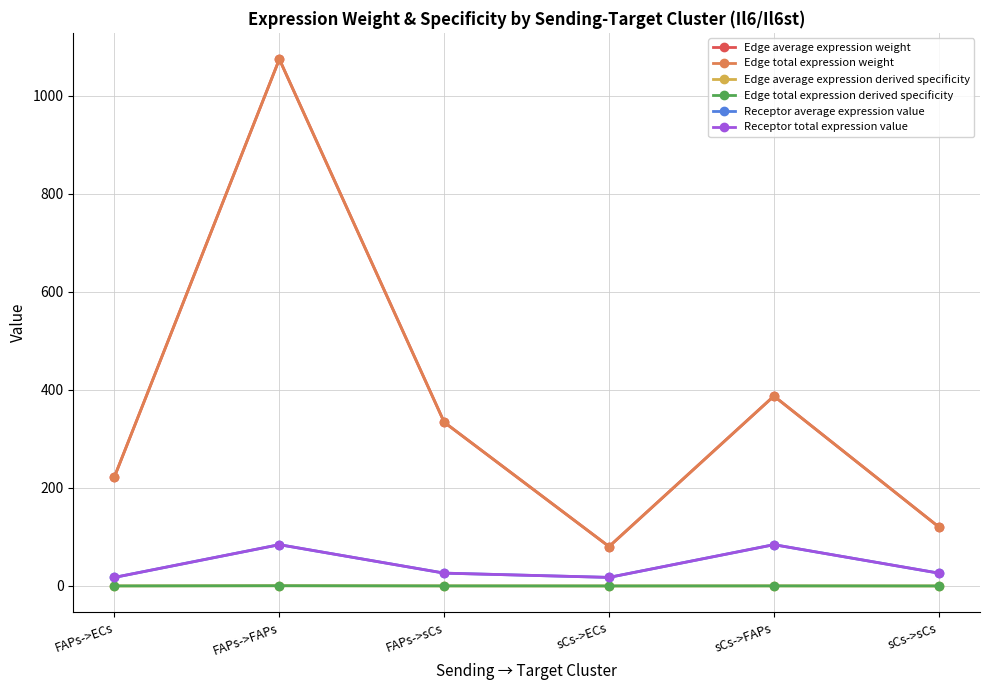

Rank the categories by Receptor total expression value value from highest to lowest.

FAPs->FAPs, sCs->FAPs, FAPs->sCs, sCs->sCs, FAPs->ECs, sCs->ECs